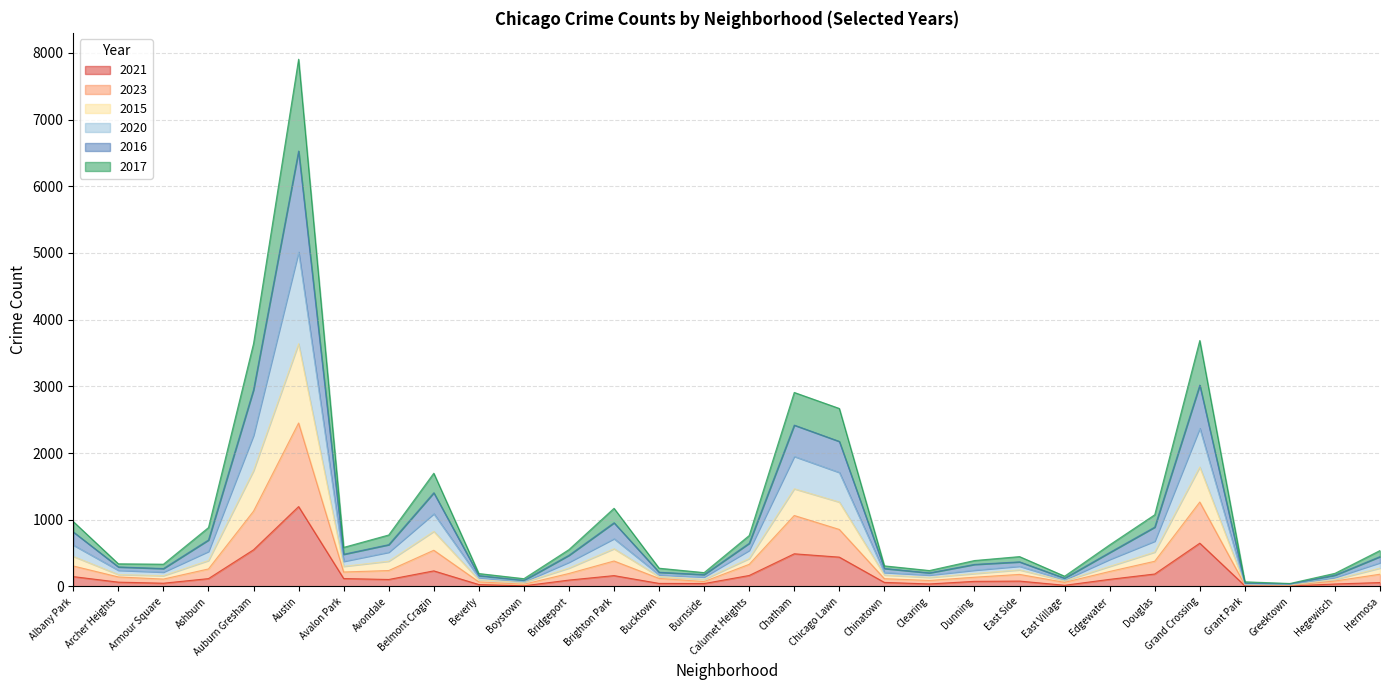

At which category is the sum across all series the highest?

Austin